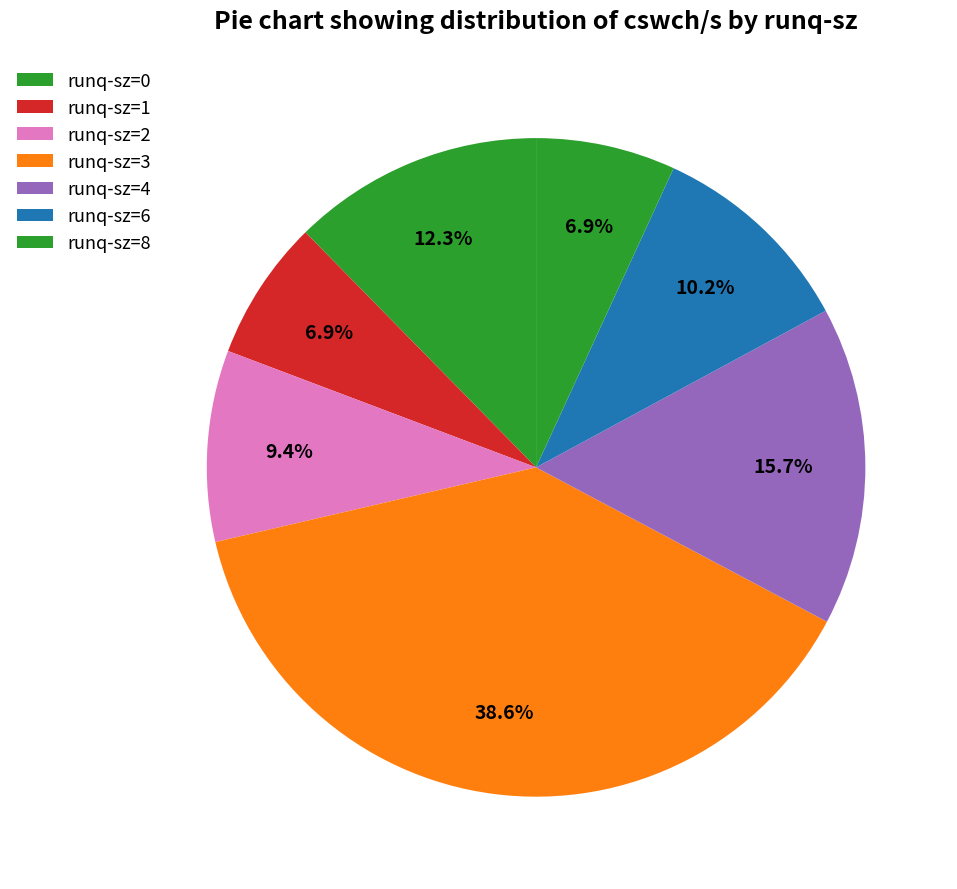

Count the number of slices in the pie.

7